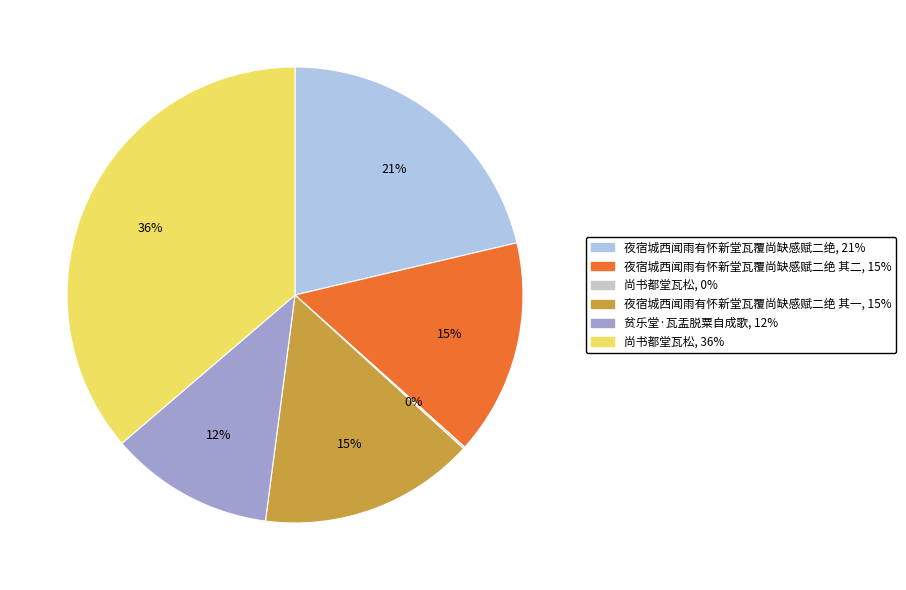

To the nearest percent, what is the average slice percentage?

17%